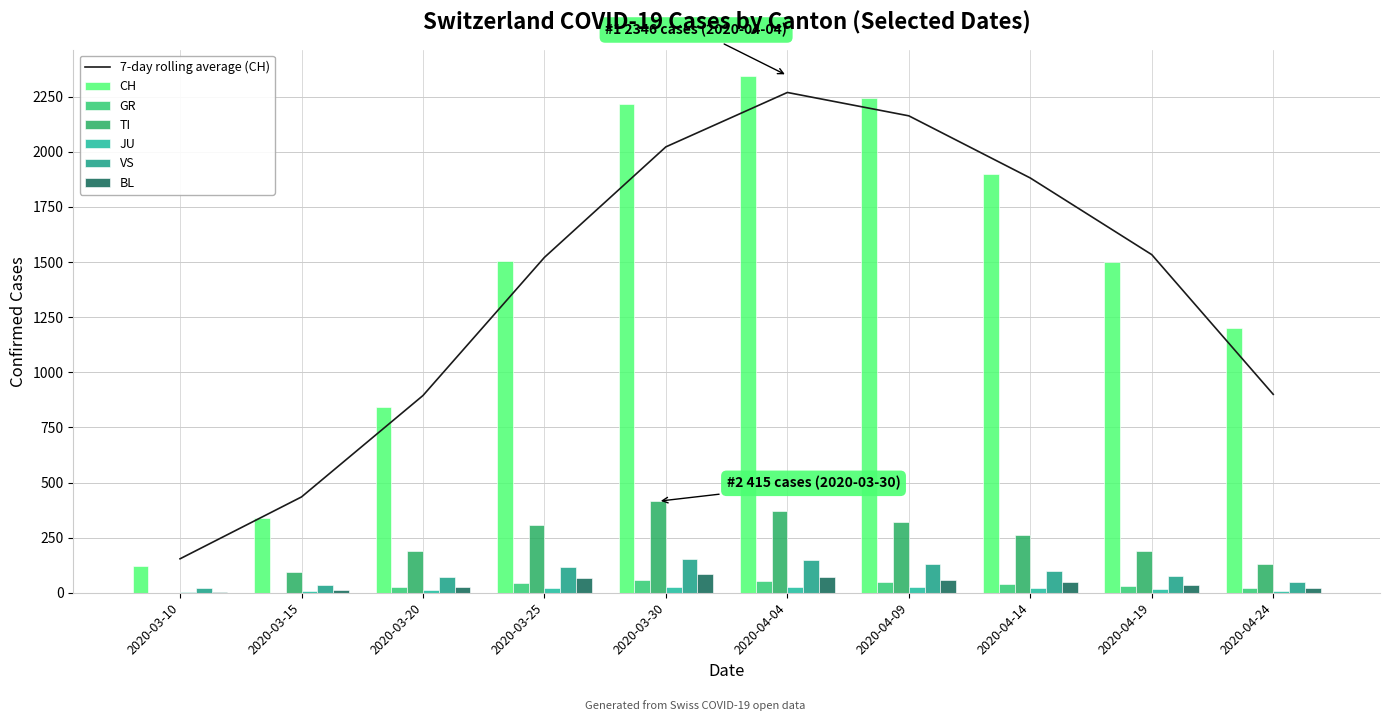

The value of GR at 2020-04-04 is 91. True or false?

False